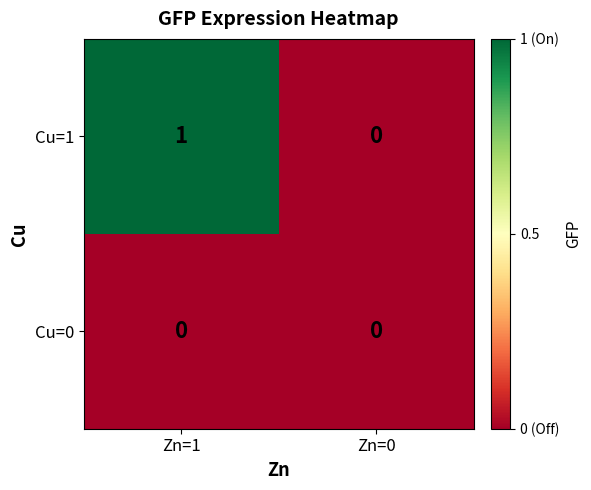

Which series changed the most between Zn=1 and Zn=0?

Cu=1